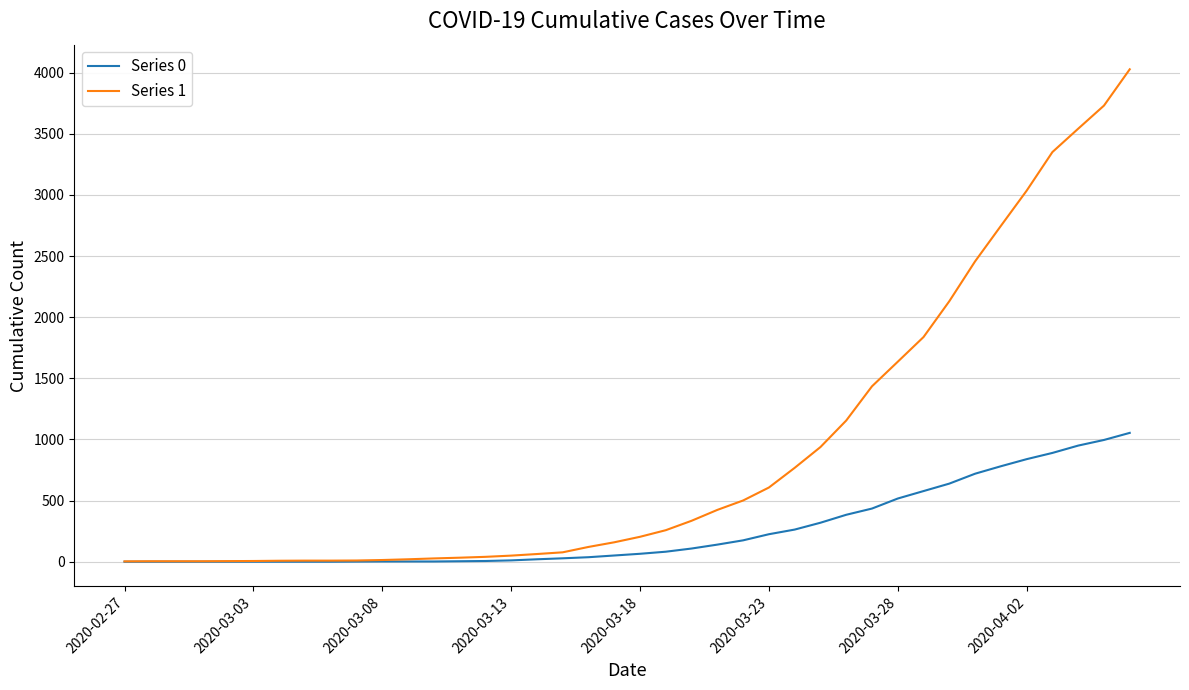

What is the greatest value displayed?

4028